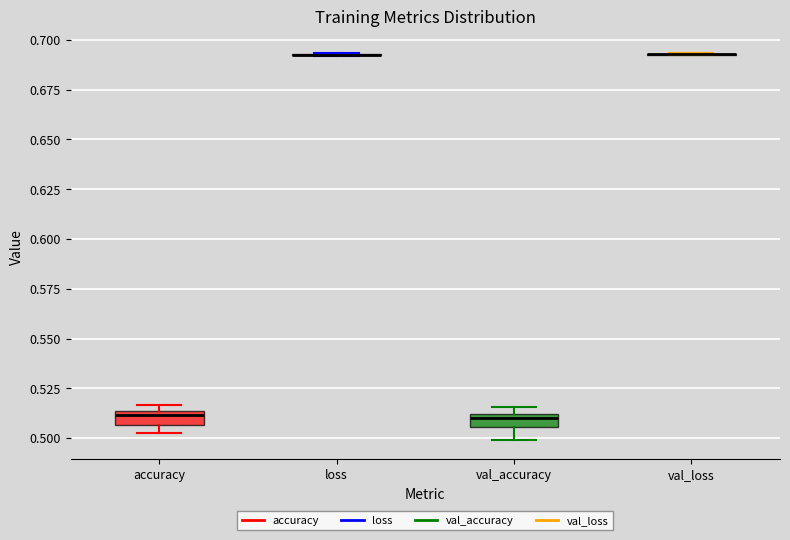

Where is the upper edge of the box for val_accuracy on the y-axis? The values are not printed on the chart, so give them approximately, as read against the axis.

0.510